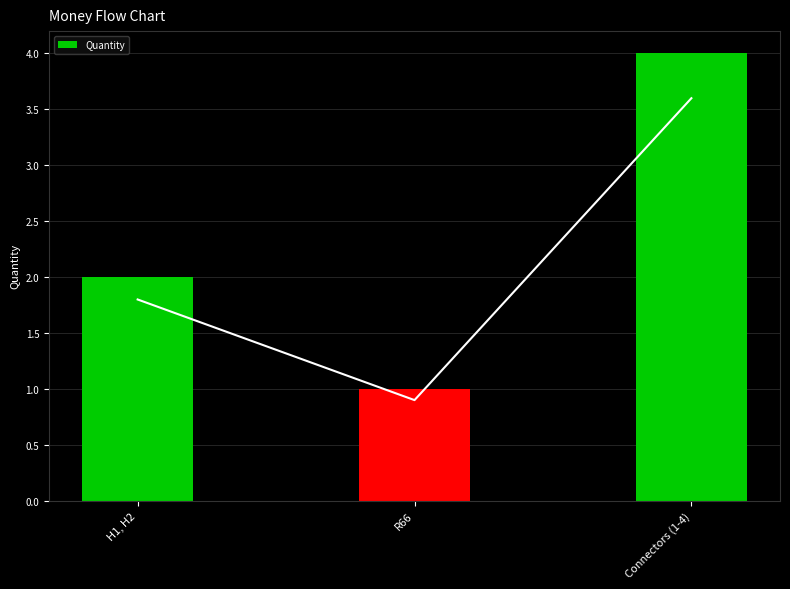

List the labels in order of value, largest first.

Connectors (1-4), H1, H2, R66